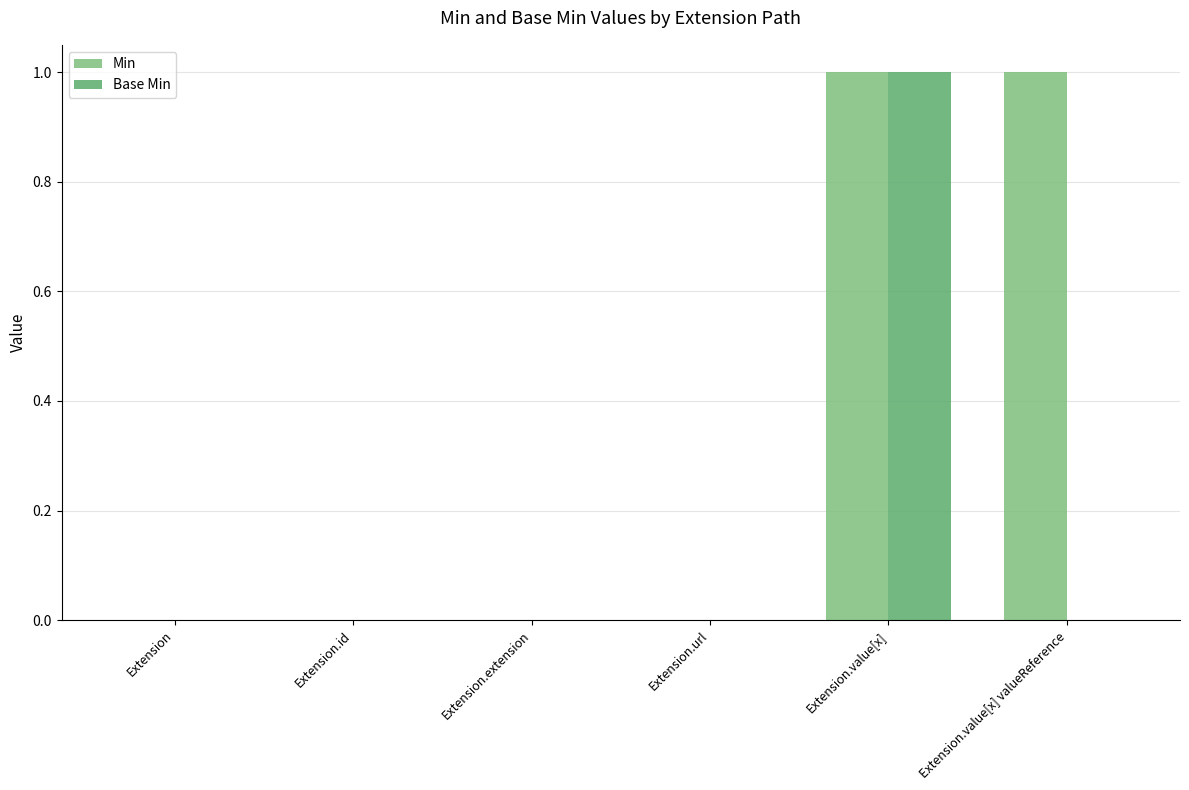

The value of Min at Extension.id is -1. True or false?

False